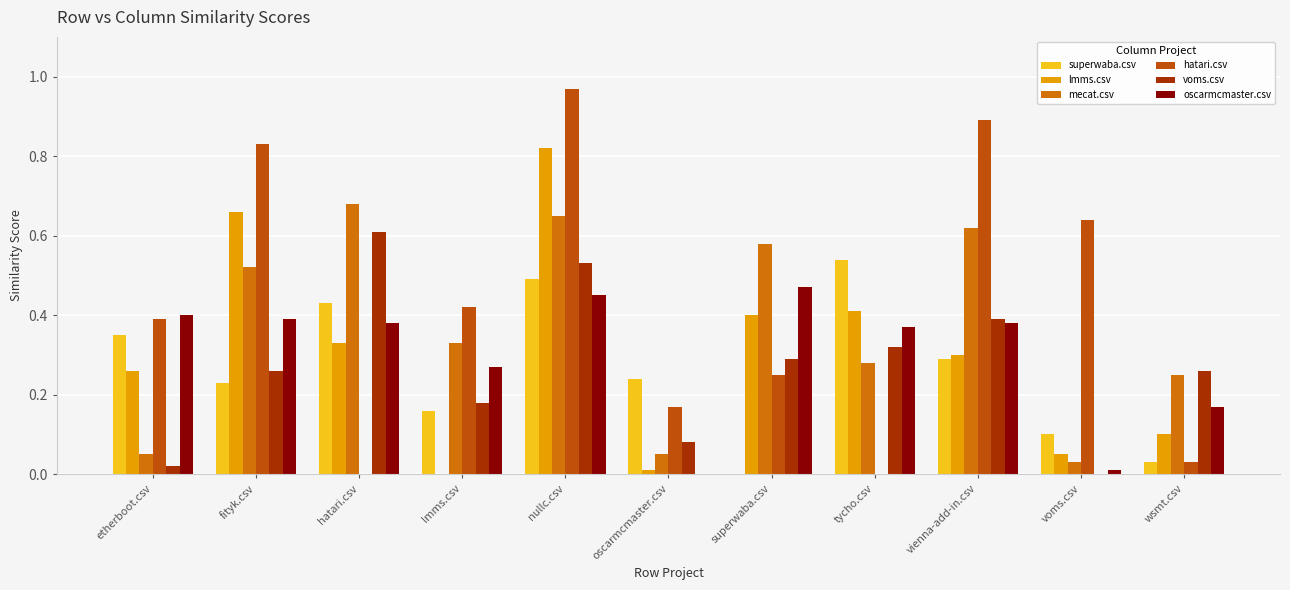

What is the difference between the maximum and minimum values in the hatari.csv series?

1.0